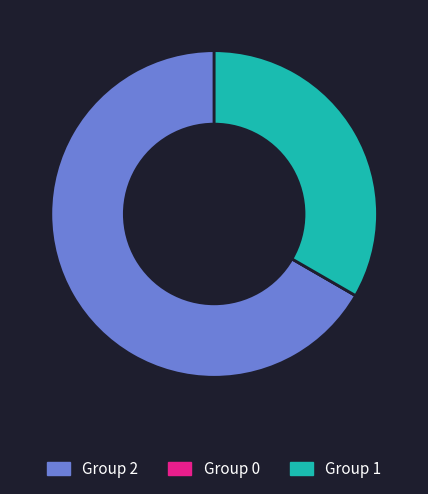

Which slice is the largest?

Group 2